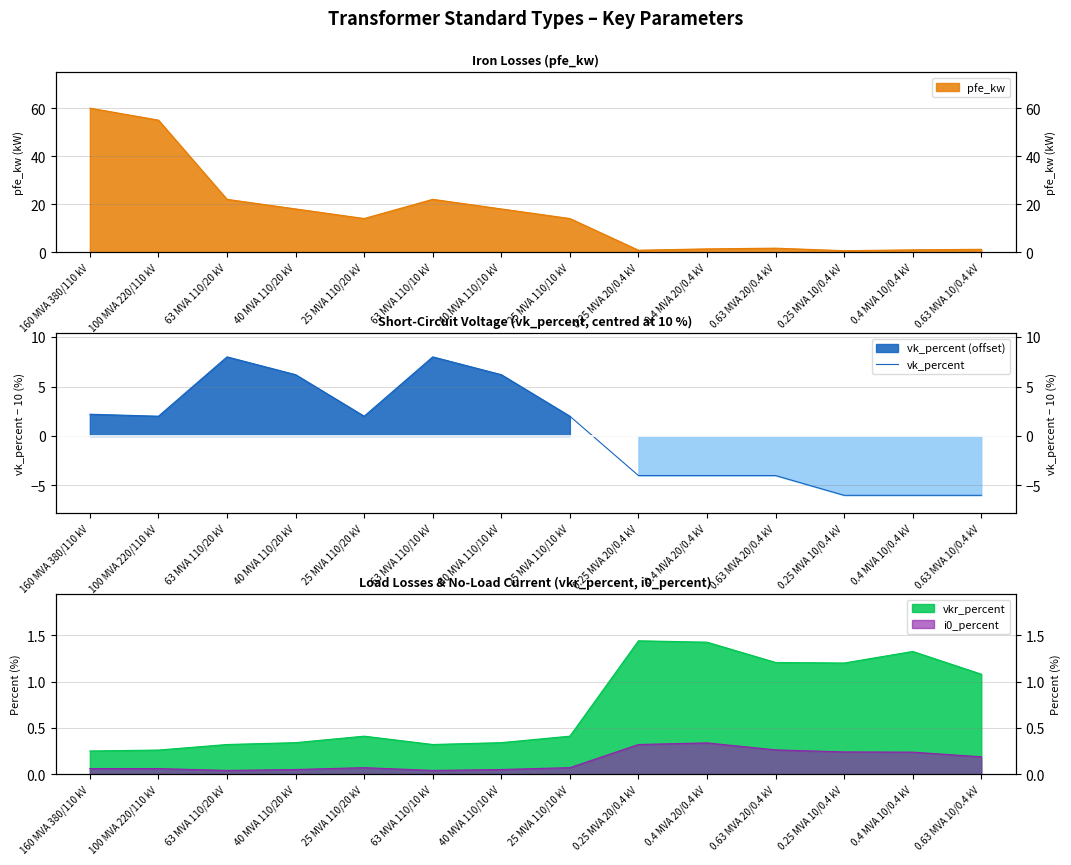

What is the change in value from 100 MVA 220/110 kV to 0.63 MVA 10/0.4 kV?

-8.0